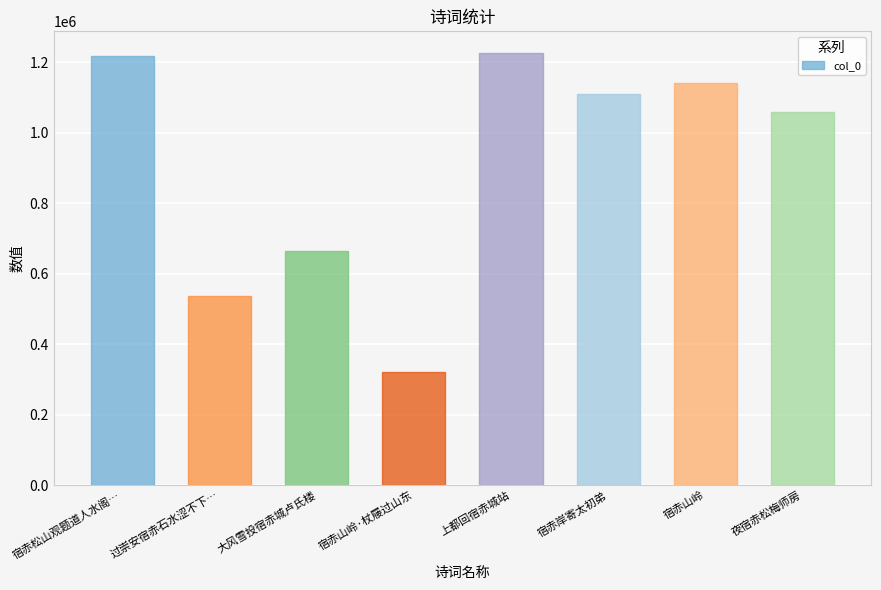

What is the label of the 8th bar from the left?

夜宿赤松梅师房